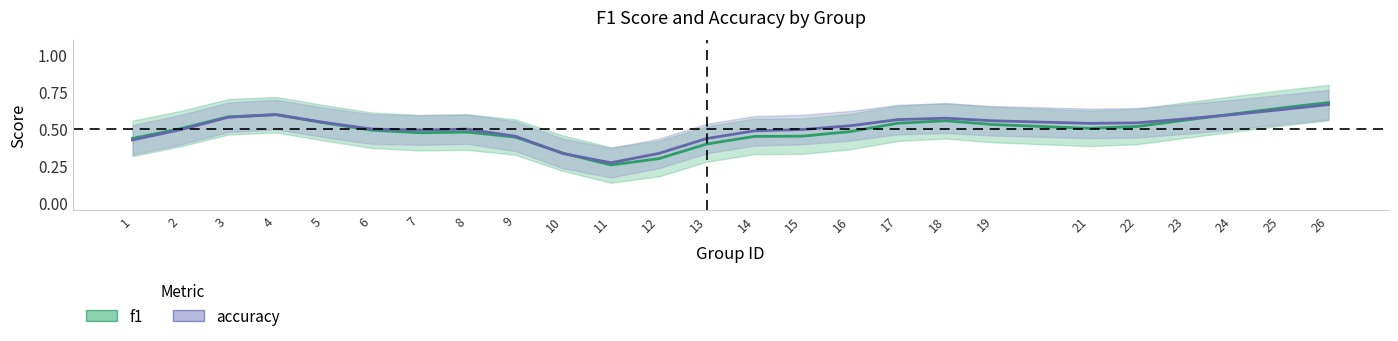

Is the value of accuracy at 3 greater than the value of f1 at 10?

Yes